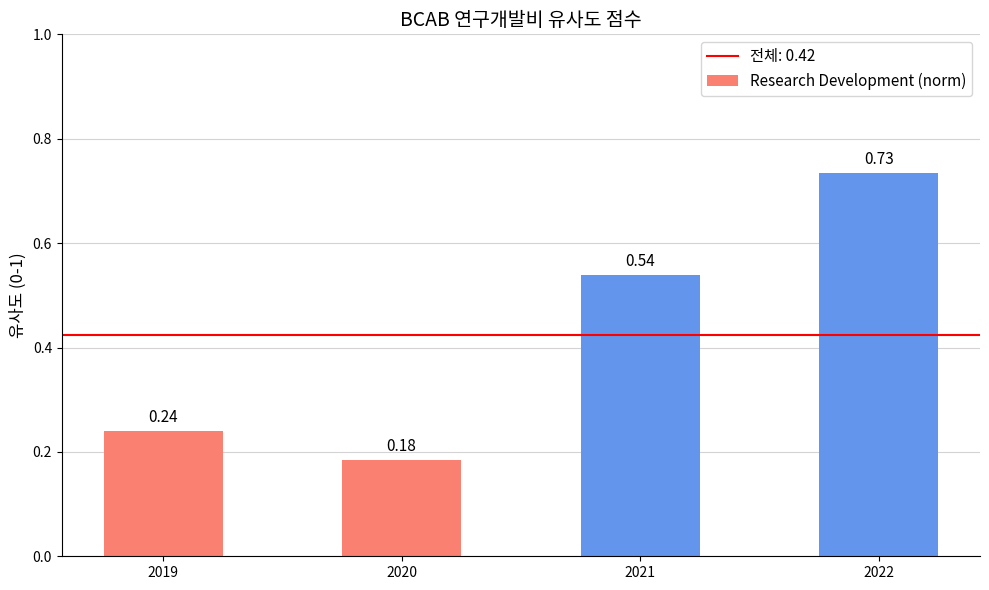

Which category has the highest value across all series?

2022